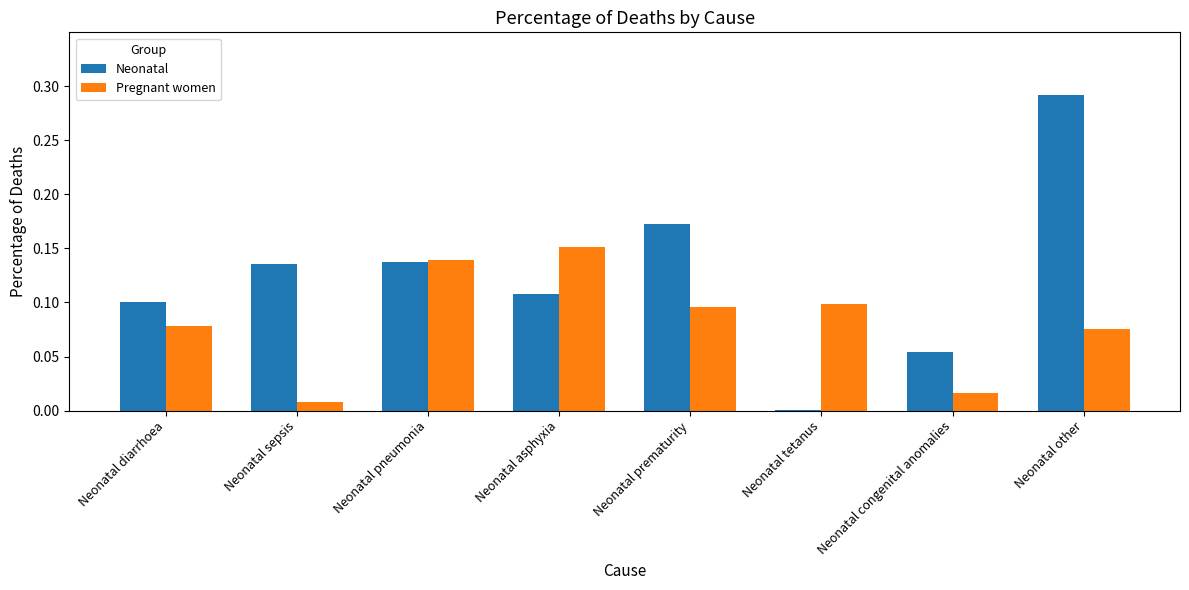

At which label does Neonatal reach its peak?

Neonatal other